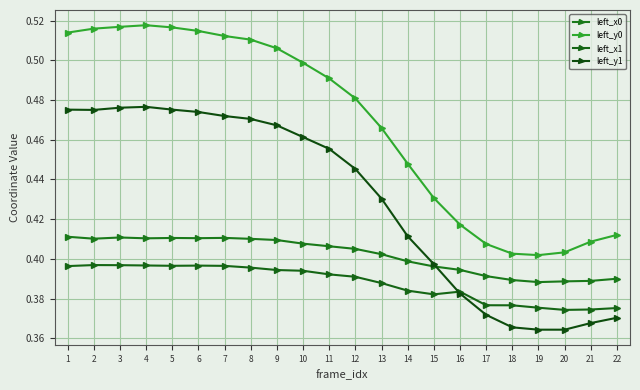

What is the spread (max minus min) of values at 4?

0.1